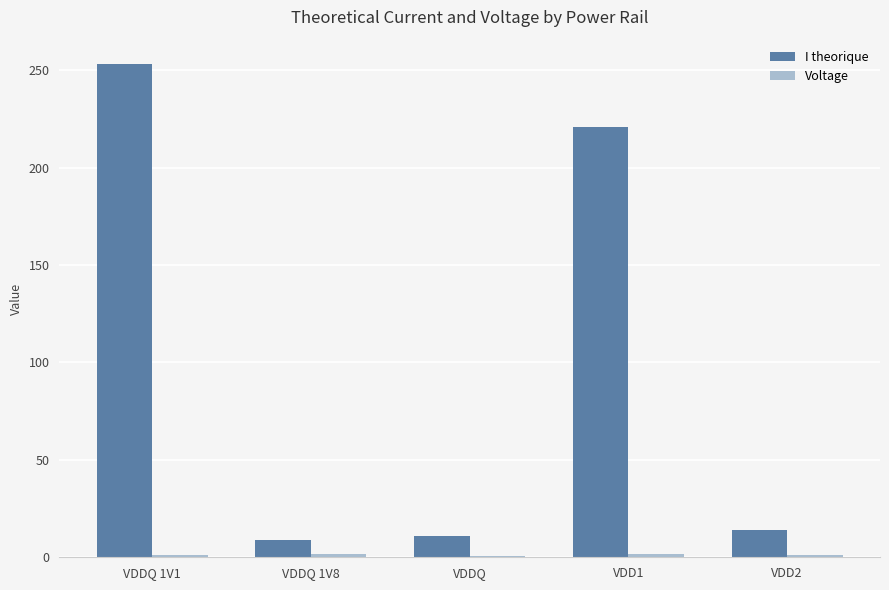

How many series are shown in this chart?

2